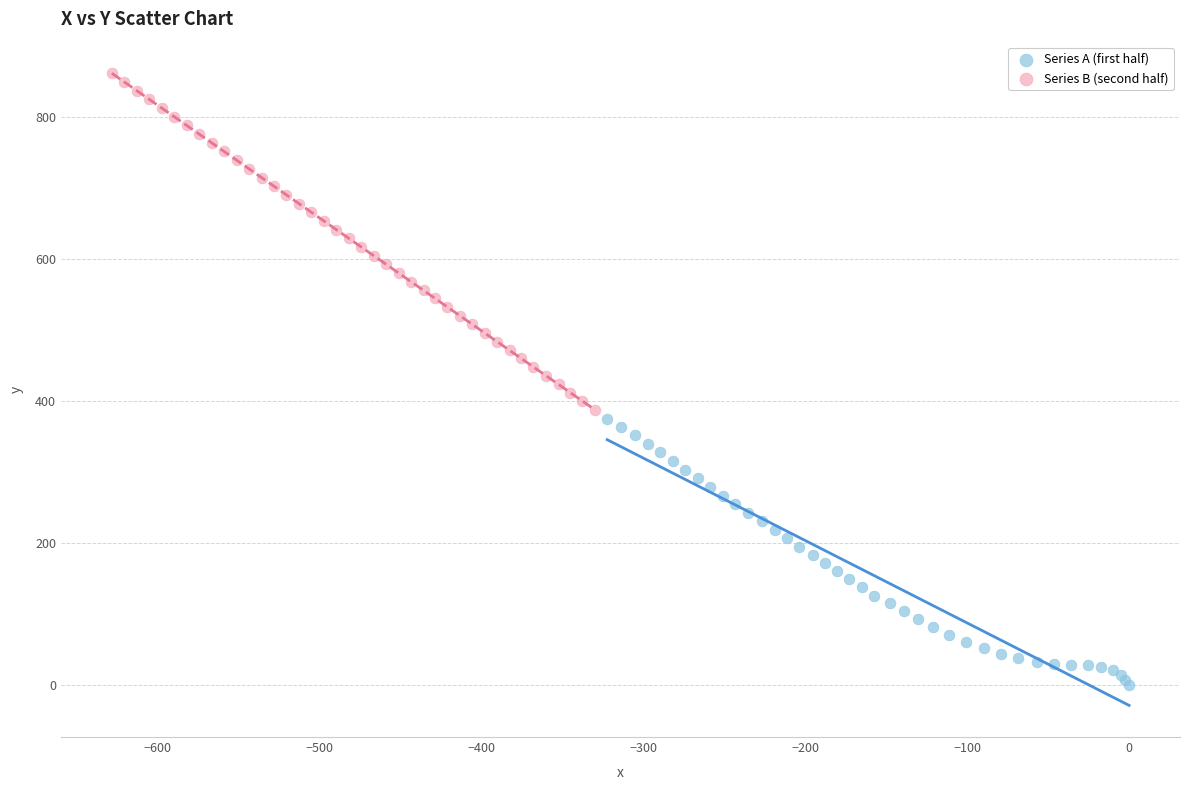

Which series has the largest Y range (max minus min)?

Series B (second half)